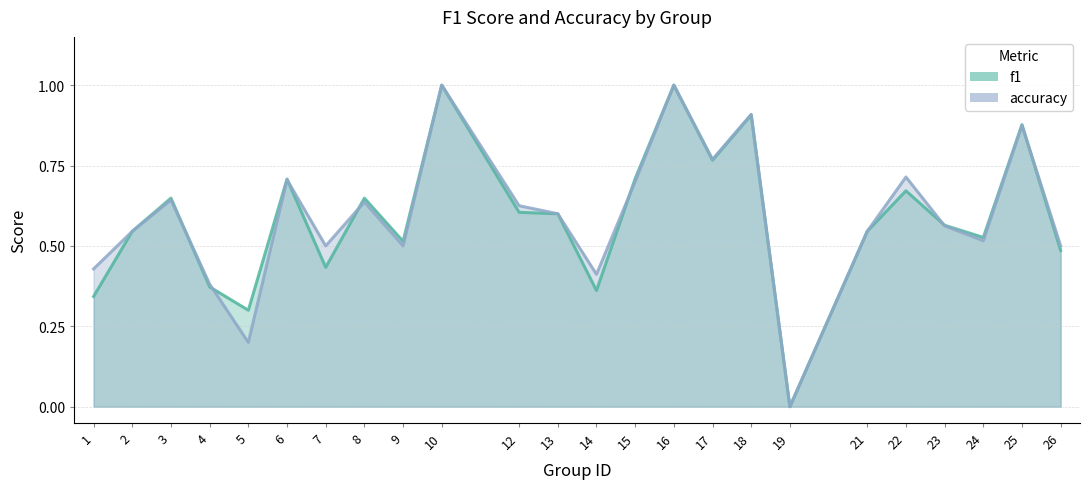

Which has a higher value, 24 or 3?

3